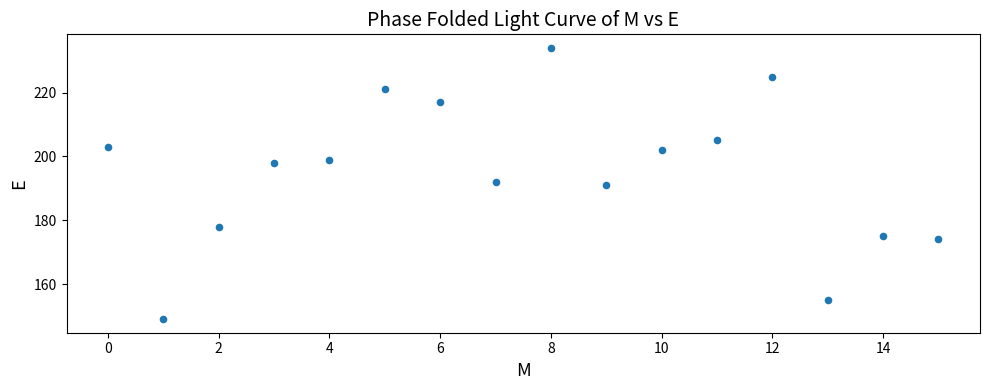

What is the range of Y values (max minus min)?

85